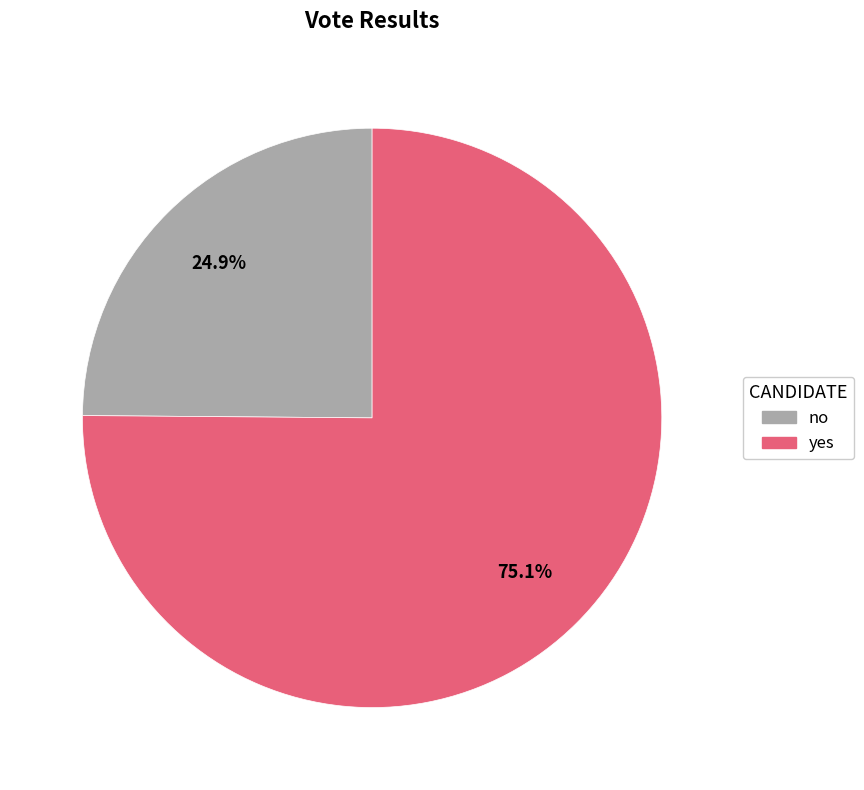

Which category has the biggest portion of the pie?

yes